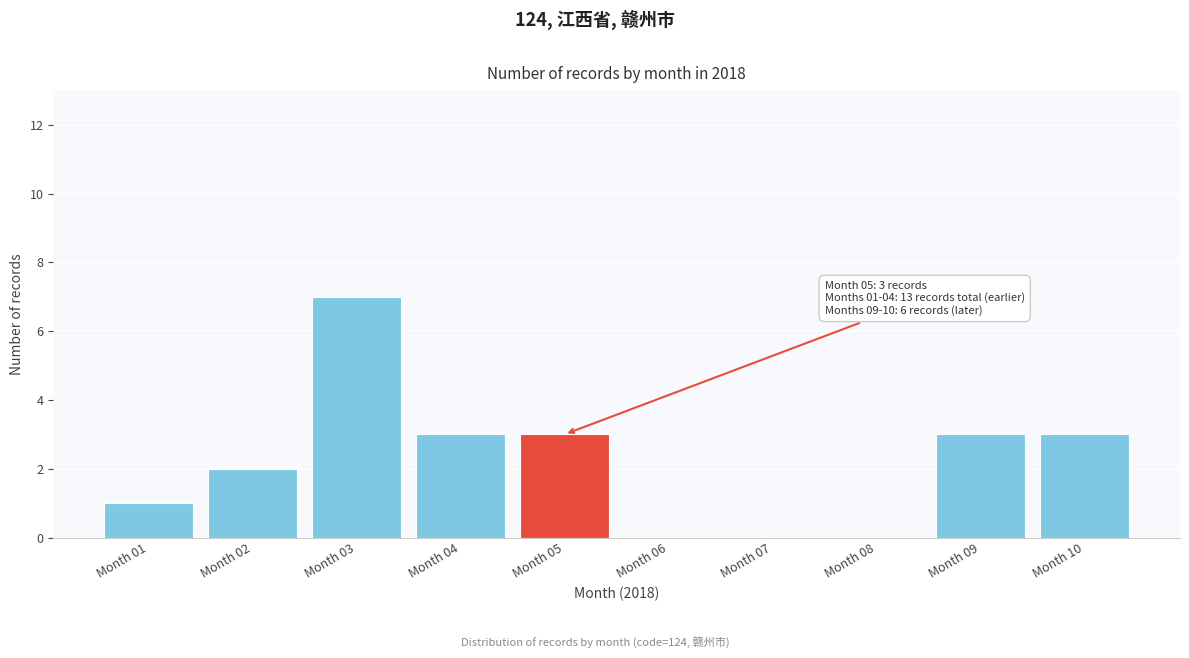

Reading right to left, what are all the values shown in this chart?

Month 10=3	Month 09=3	Month 08=0	Month 07=0	Month 06=0	Month 05=3	Month 04=3	Month 03=7	Month 02=2	Month 01=1